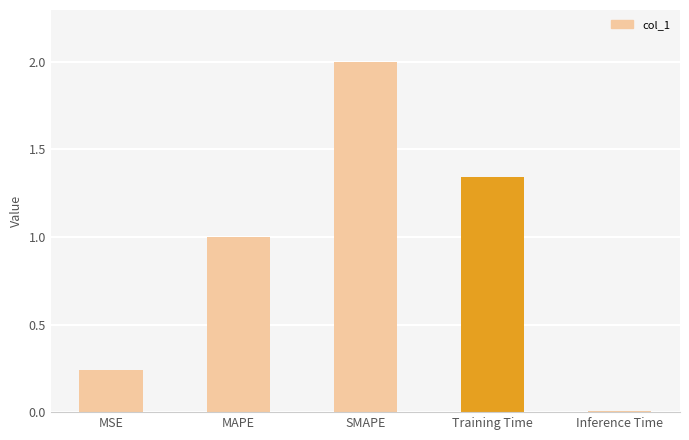

The value at SMAPE is 3.3. True or false?

False